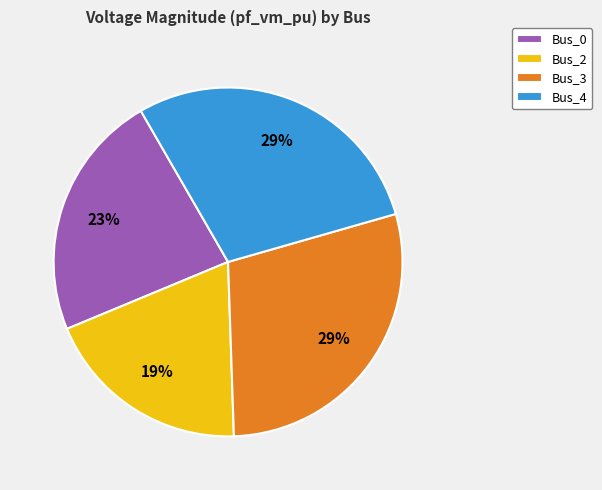

Does Bus_4 represent more than half of the total?

No